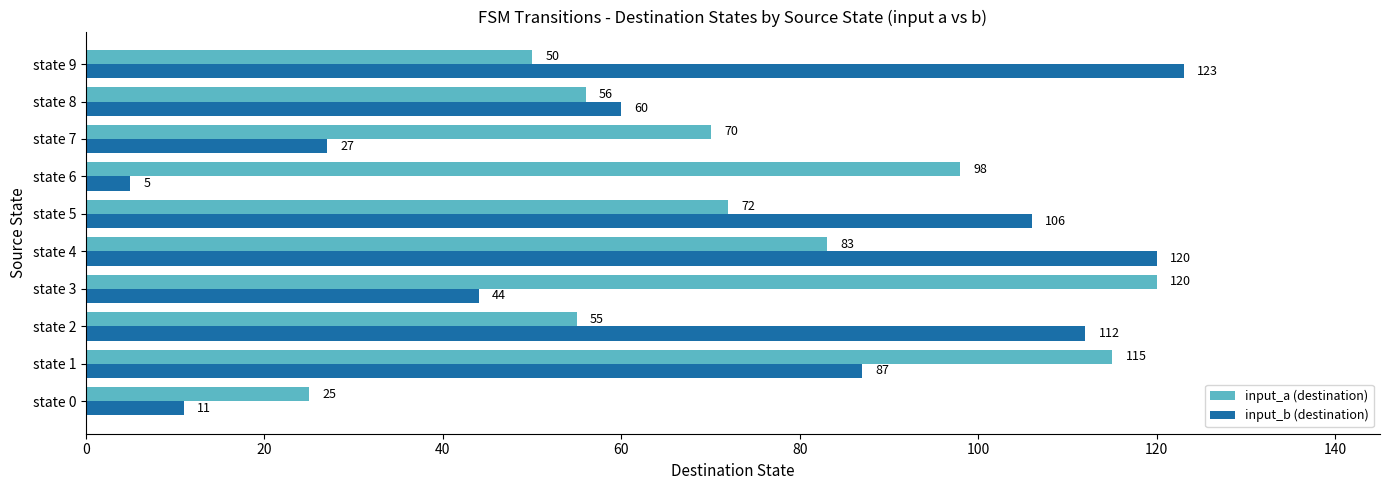

Which series has the largest total across all categories?

input_a (destination)